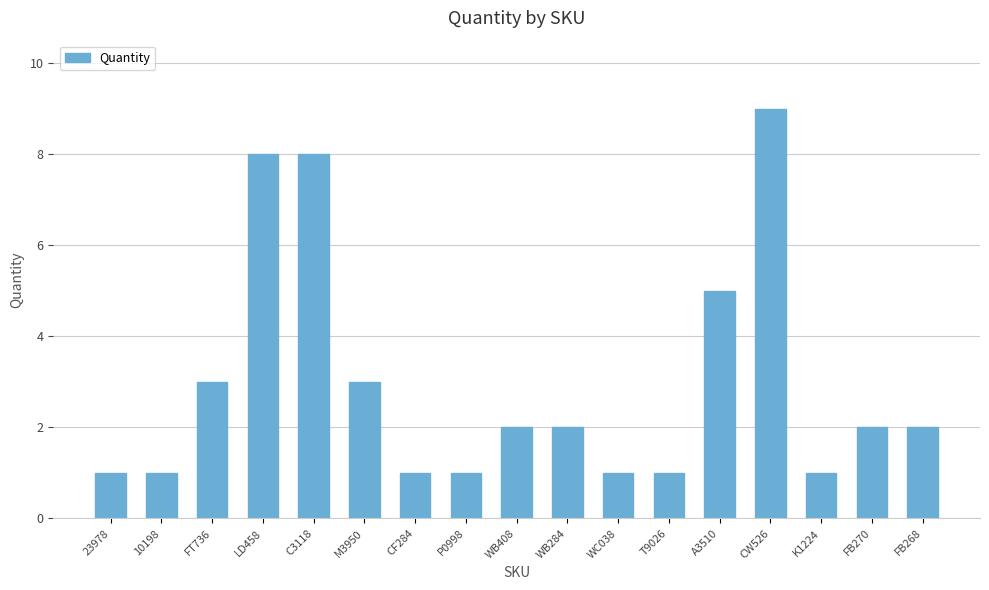

True or false: the data shows 3 at FT736.

True